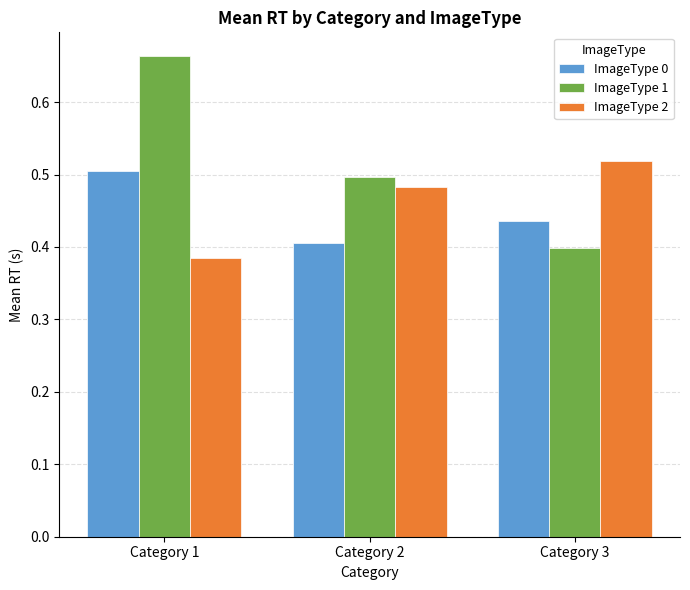

List the series in order of their overall mean, highest first.

ImageType 1, ImageType 2, ImageType 0